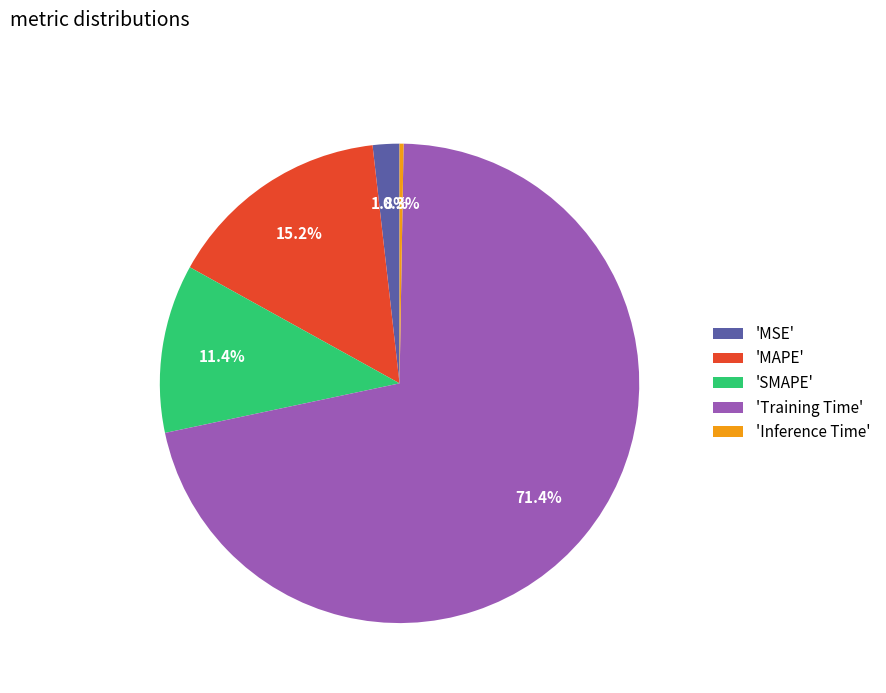

What percentage is NOT represented by 'MAPE'?

84.8%